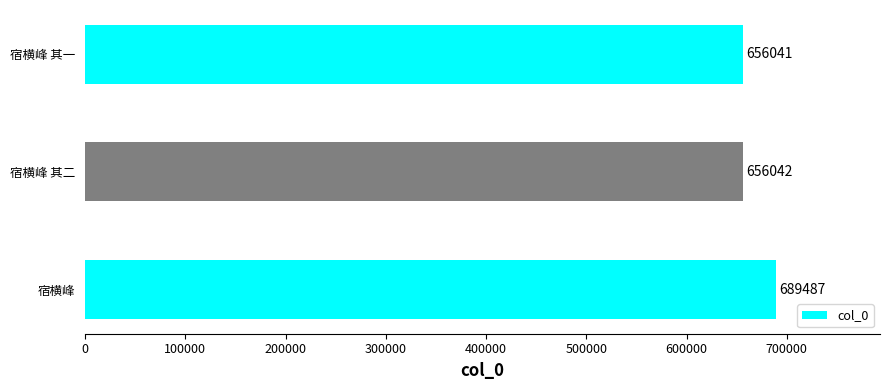

What is the change in value from 宿横峰 to 宿横峰 其二?

-33445